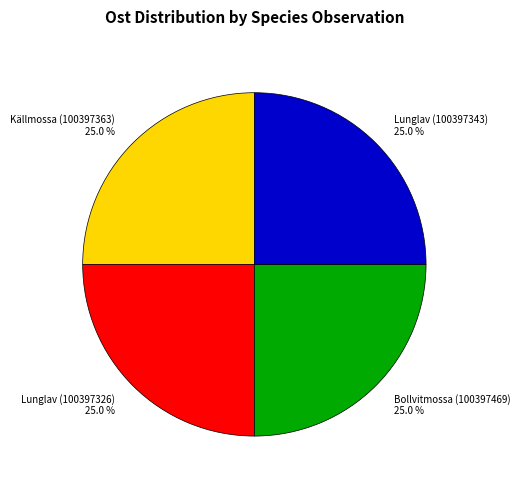

What percentage do Bollvitmossa (100397469) and Lunglav (100397343) together represent?

50.0%